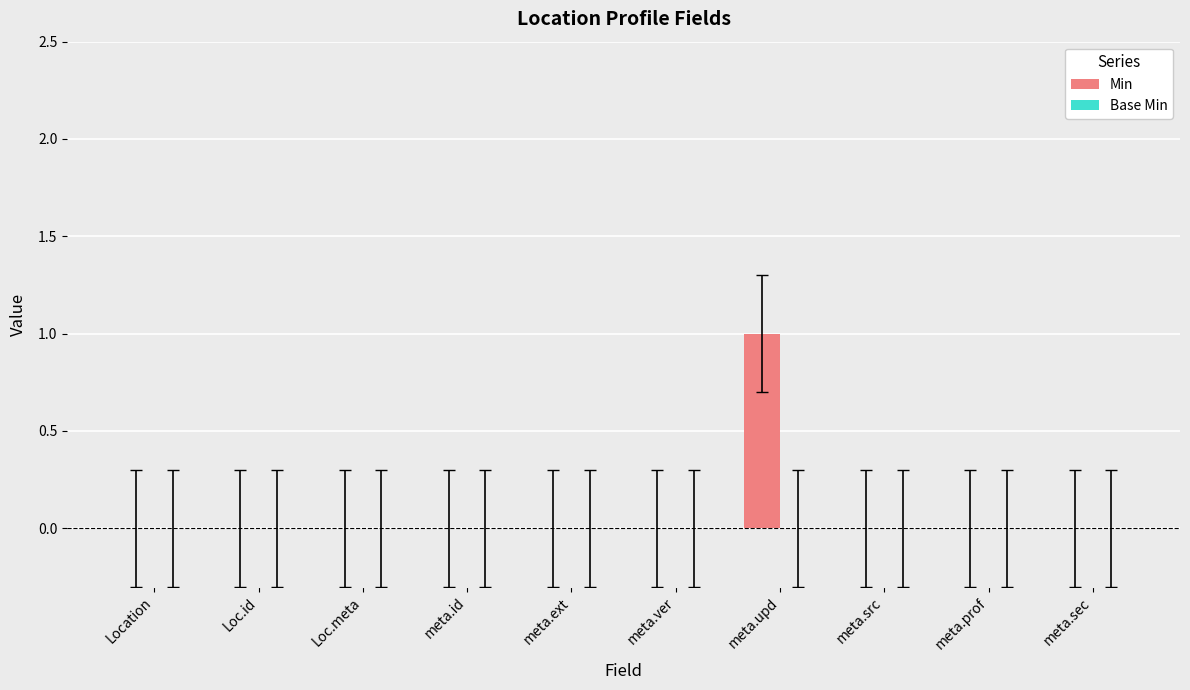

Which has a higher value, meta.upd or meta.sec?

meta.upd